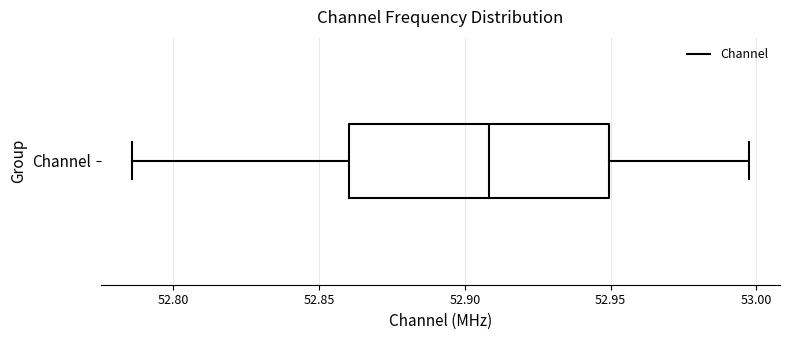

Read this box plot against the x-axis: the position of the median line, the range covered by the box, and the ends of both whiskers. The values are not printed on the chart, so give them approximately, as read against the axis.

median 52.910, box 52.860 to 52.950, whiskers 52.785 to 53.000